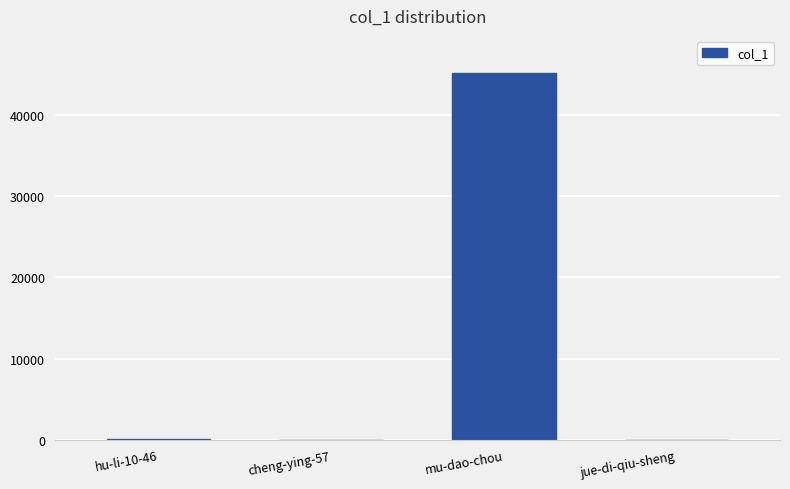

What is the maximum value shown in the chart?

45241